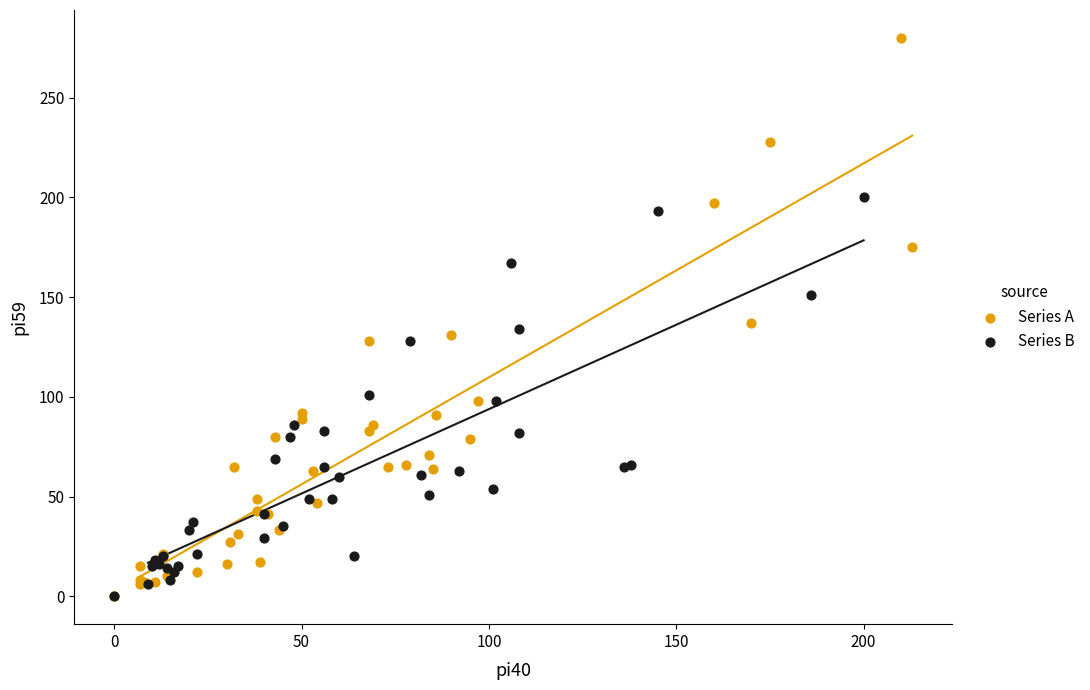

Which series contains the highest Y value?

Series A